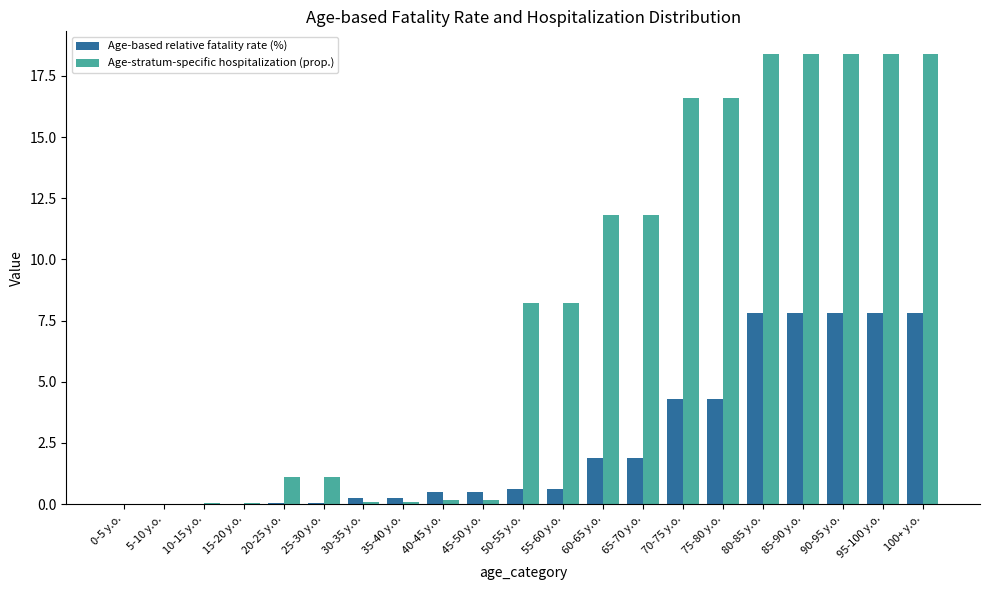

What is the sum of all Age-stratum-specific hospitalization (prop.) values?

168.0